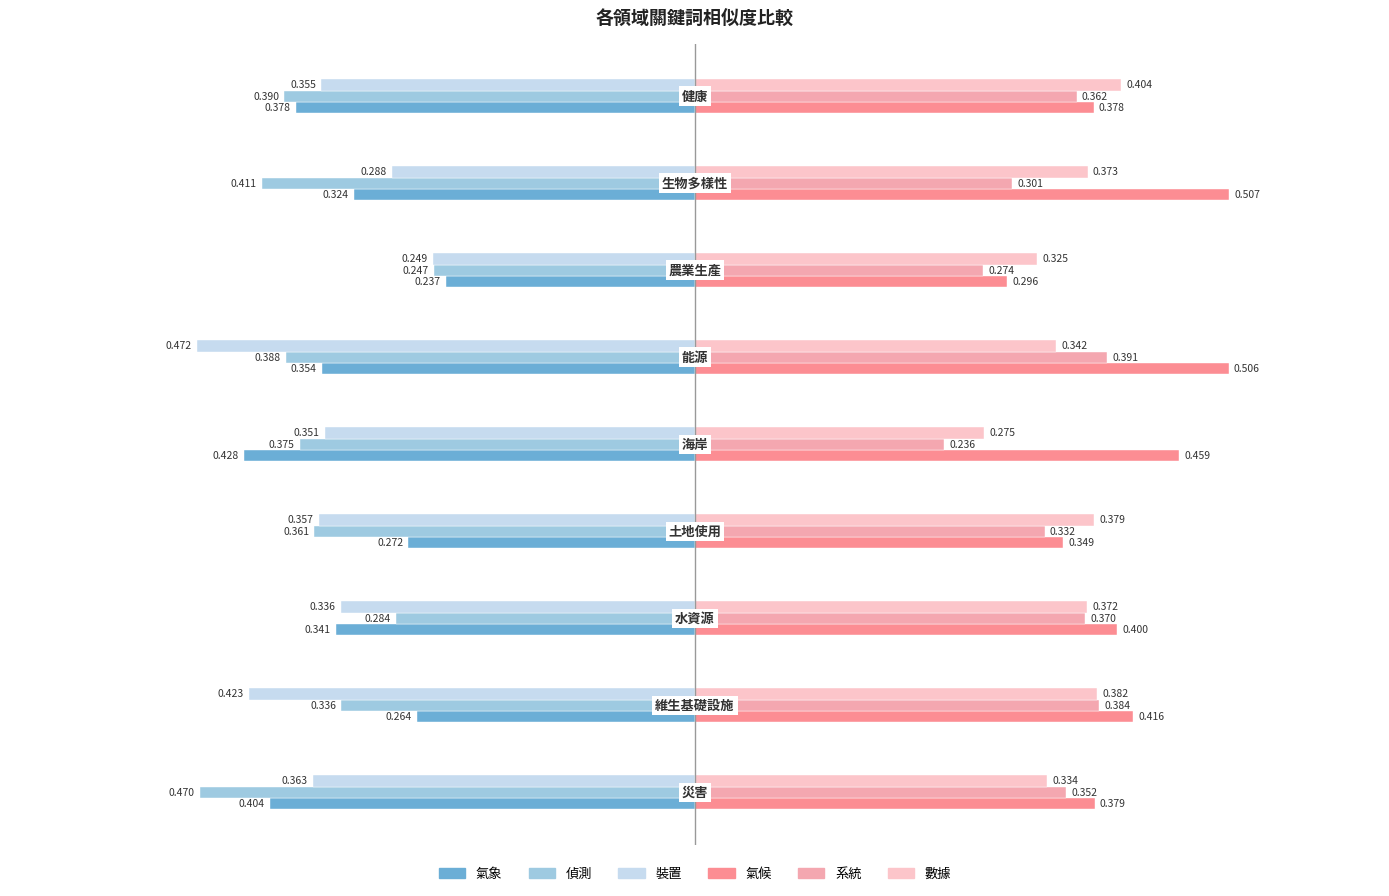

List the series in order of their peak value, highest first.

氣候, 數據, 系統, 氣象, 偵測, 裝置